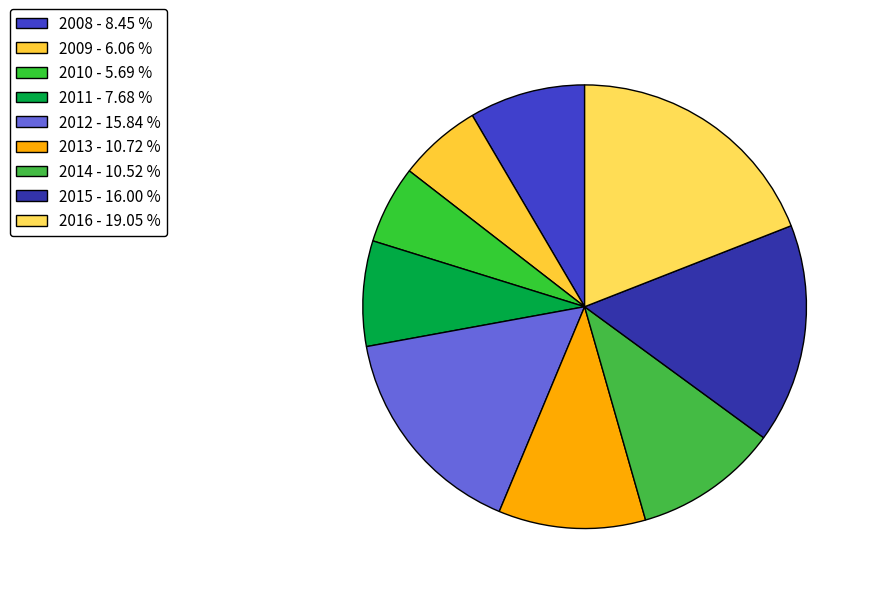

What percentage is the 2014 slice, to the nearest percent?

11%